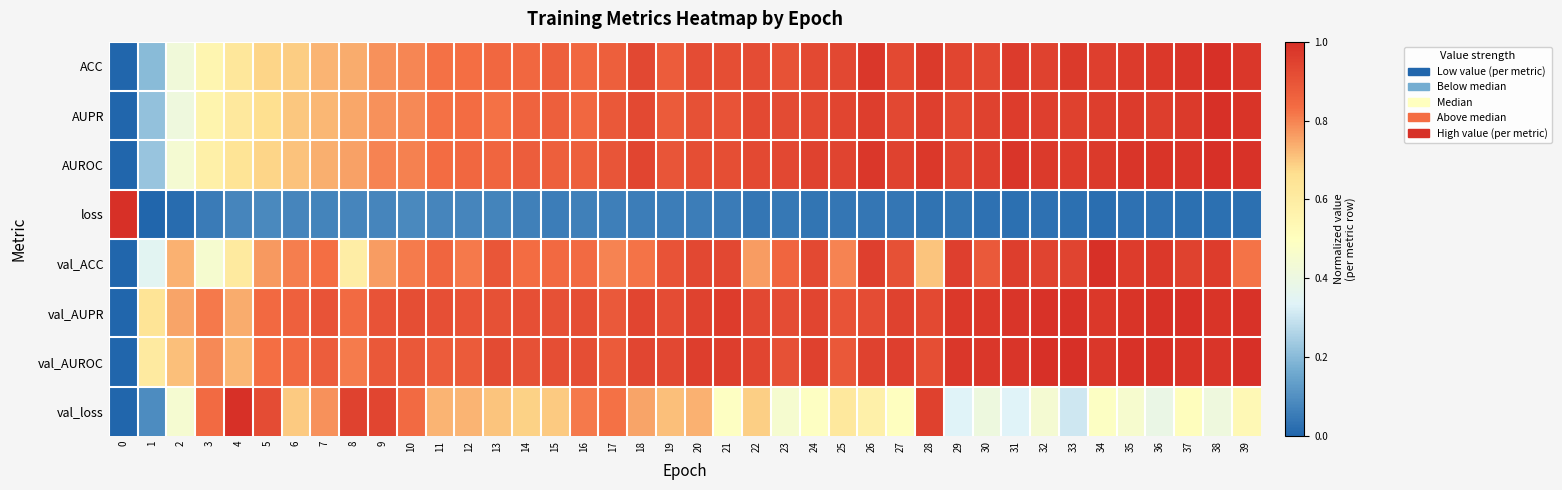

Count the number of data series in this chart.

8